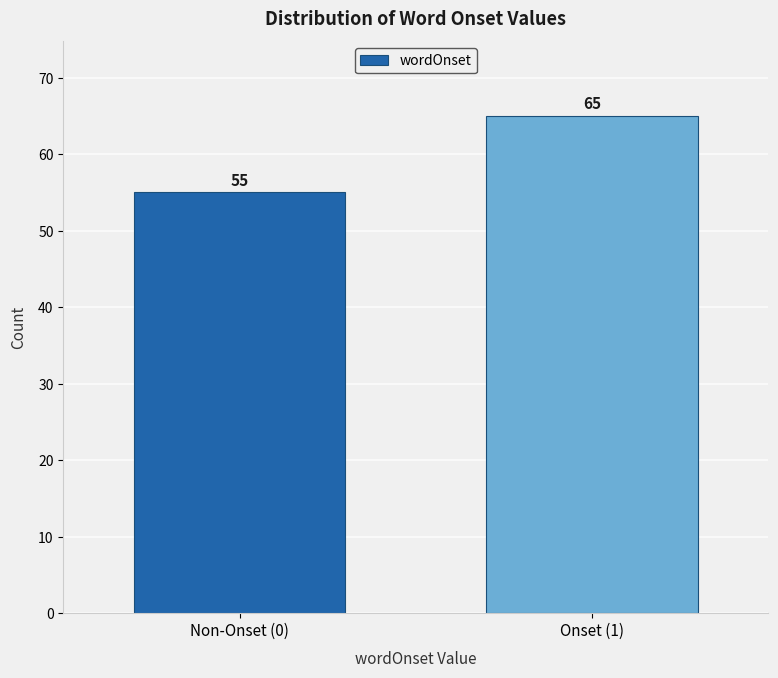

Reading right to left, transcribe all the data shown in this chart.

Onset (1)=65	Non-Onset (0)=55